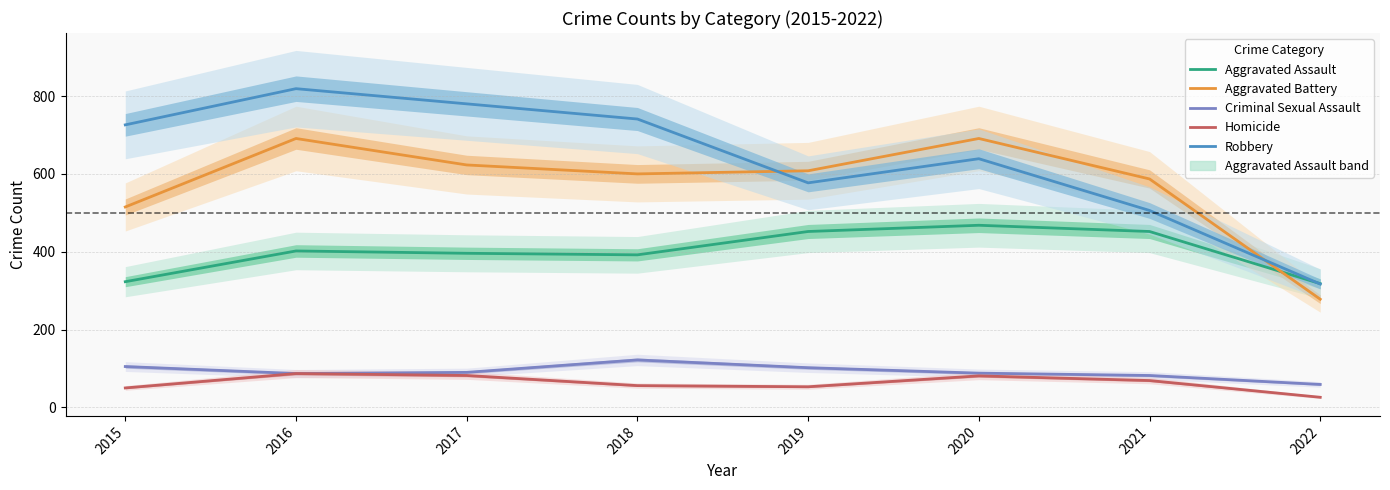

In Criminal Sexual Assault, how many points are lower than both neighbors (excluding endpoints)?

1